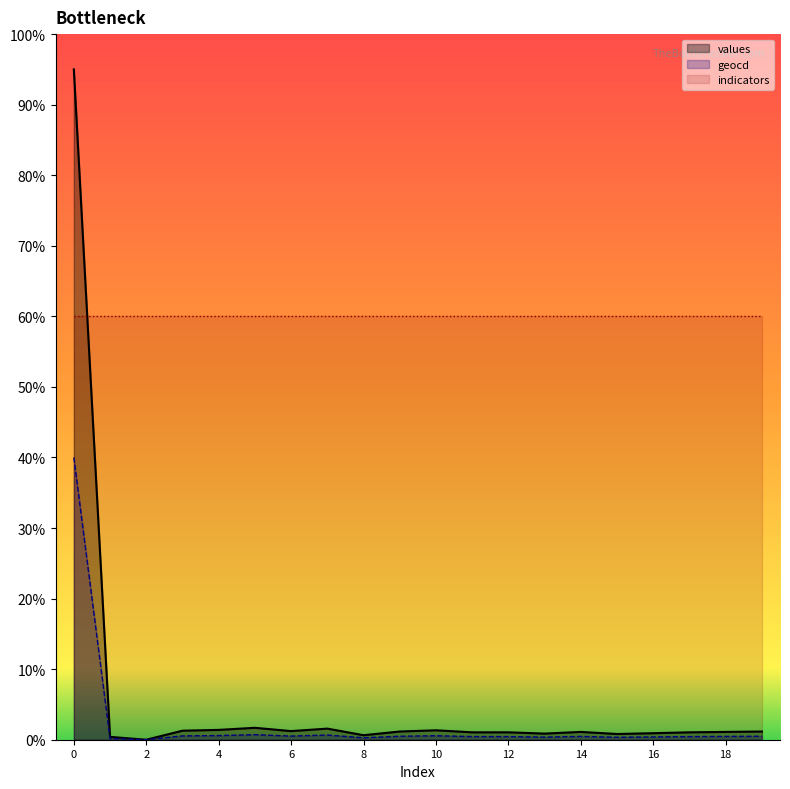

What is the difference between the geocd values at 5 and 10?

14.8